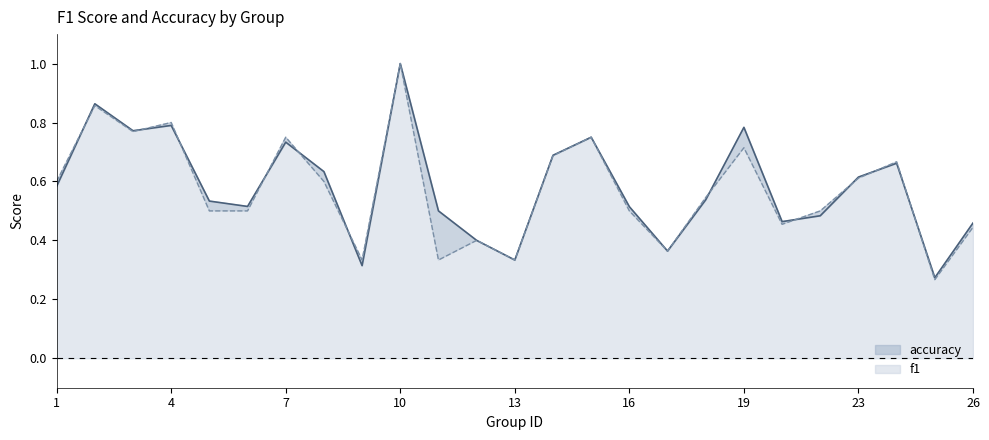

What is the difference between the maximum and minimum values in the f1 series?

0.7